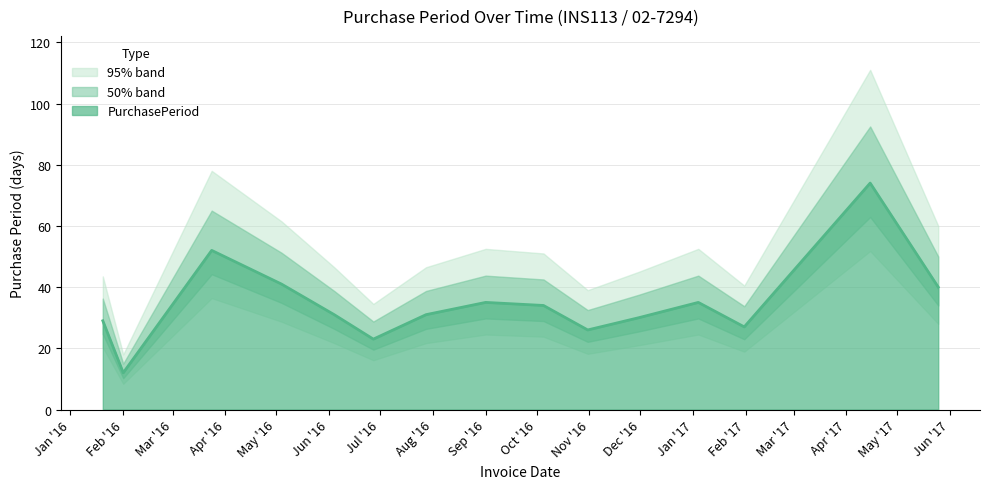

The value of PurchasePeriod at Feb '16 is 12. True or false?

True